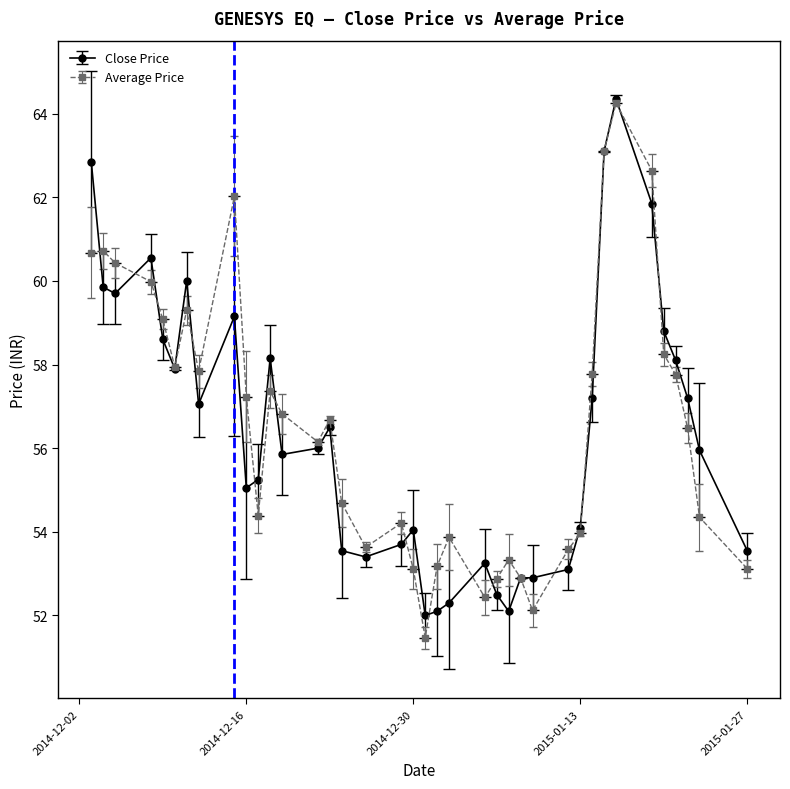

True or false: Close Price has more than 0 interior local peaks.

True